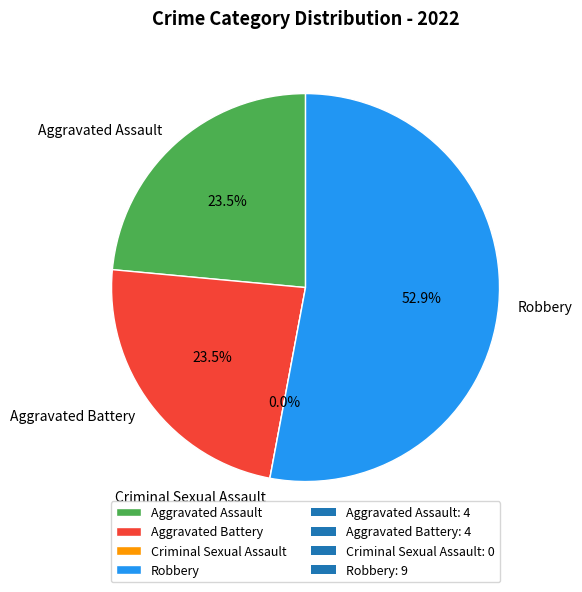

To the nearest percent, what is the difference between the largest and smallest slice percentages?

53%